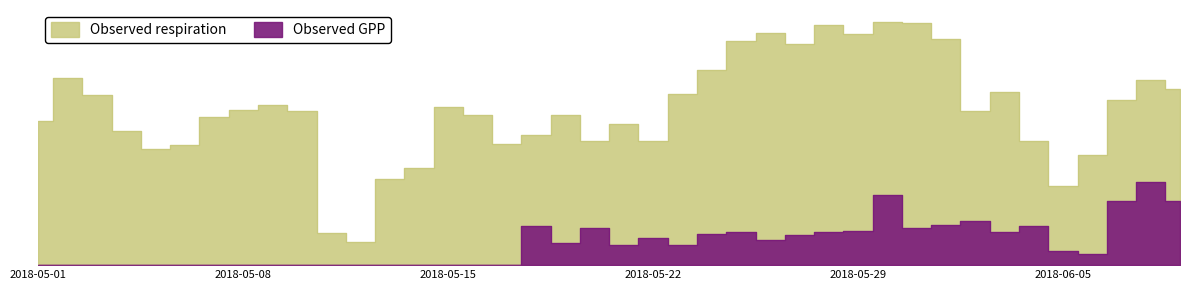

List the series in order of their overall mean, highest first.

Observed respiration, Observed GPP